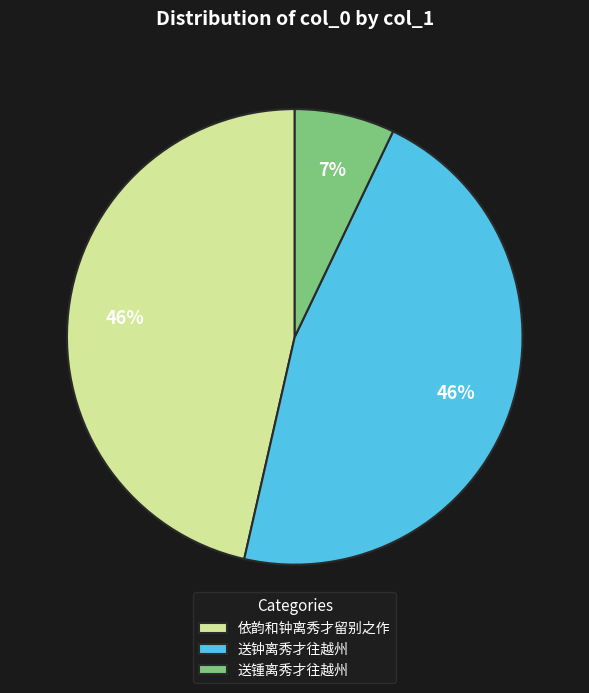

To the nearest percent, what is the difference between the 送锺离秀才往越州 and 送钟离秀才往越州 slice percentages?

39%